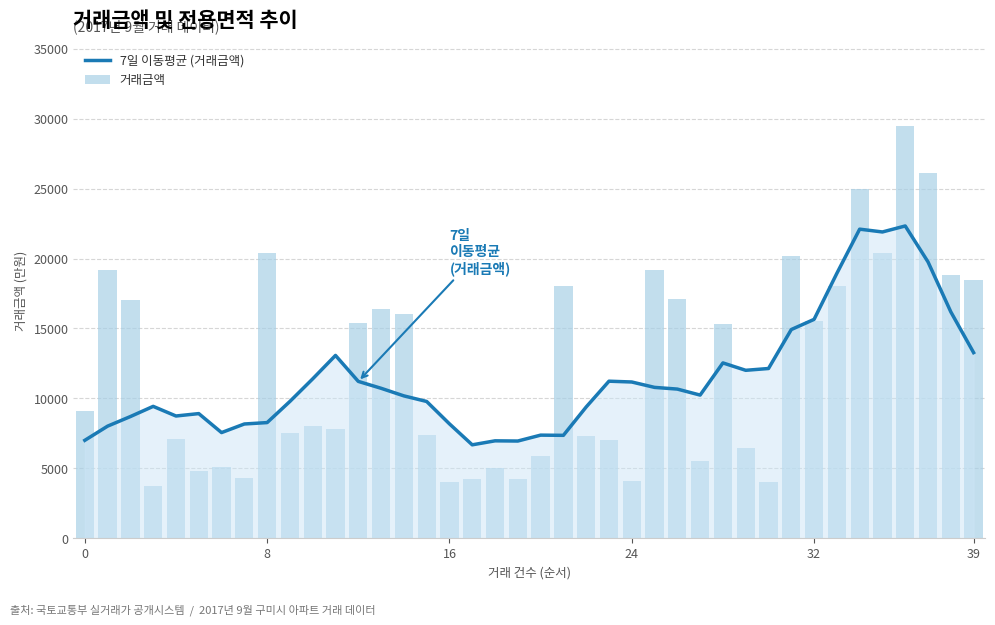

Rank the series by their average value, from lowest to highest.

7일 이동평균 (거래금액), 거래금액